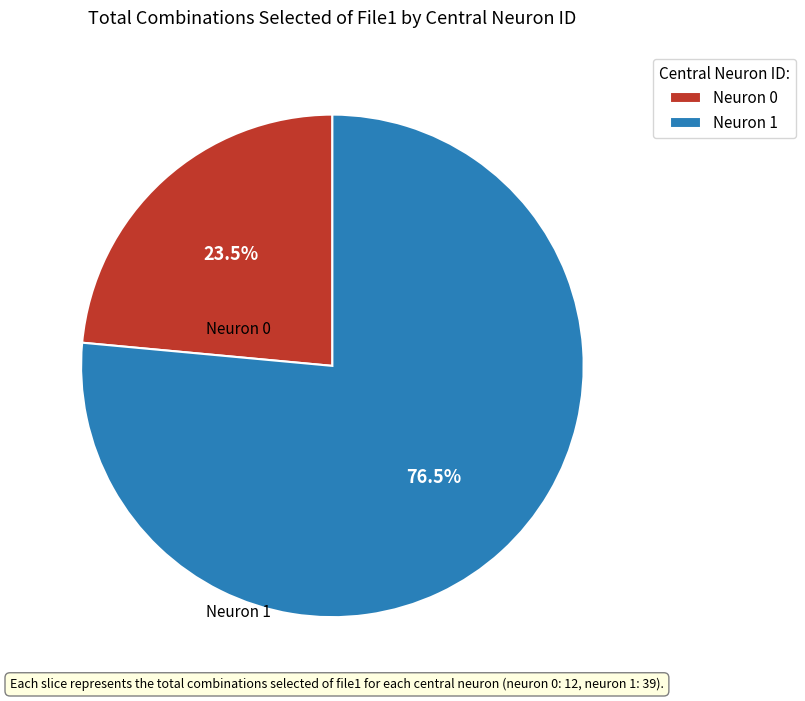

How much of the chart is everything except Neuron 0?

76.5%